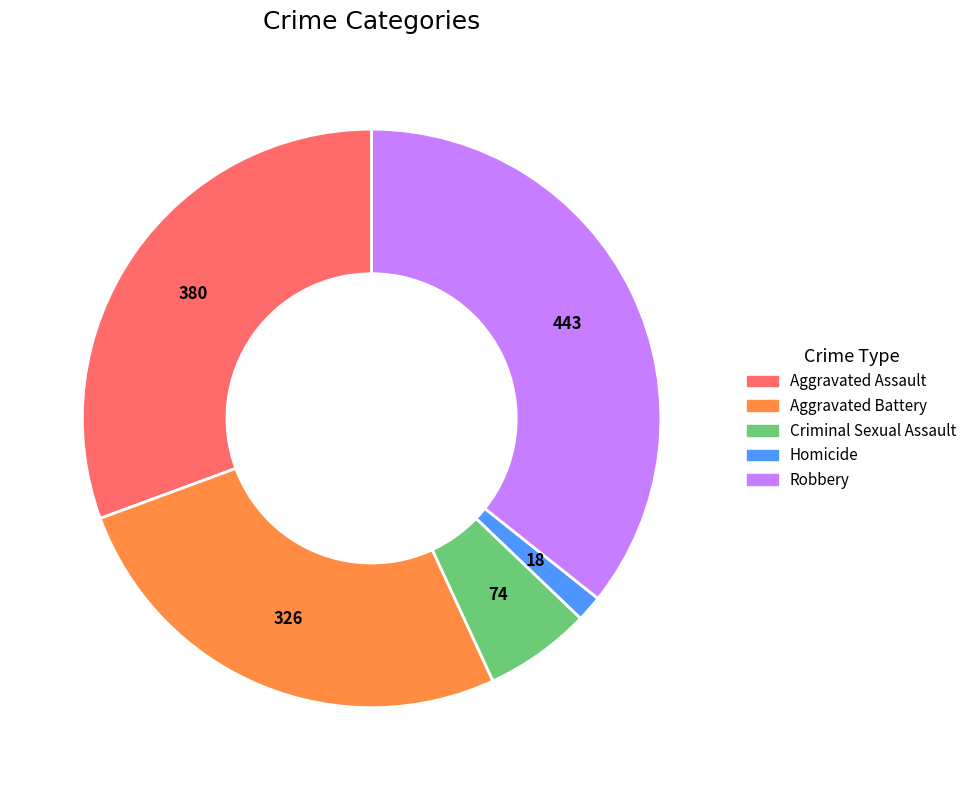

Count the number of slices in the pie.

5